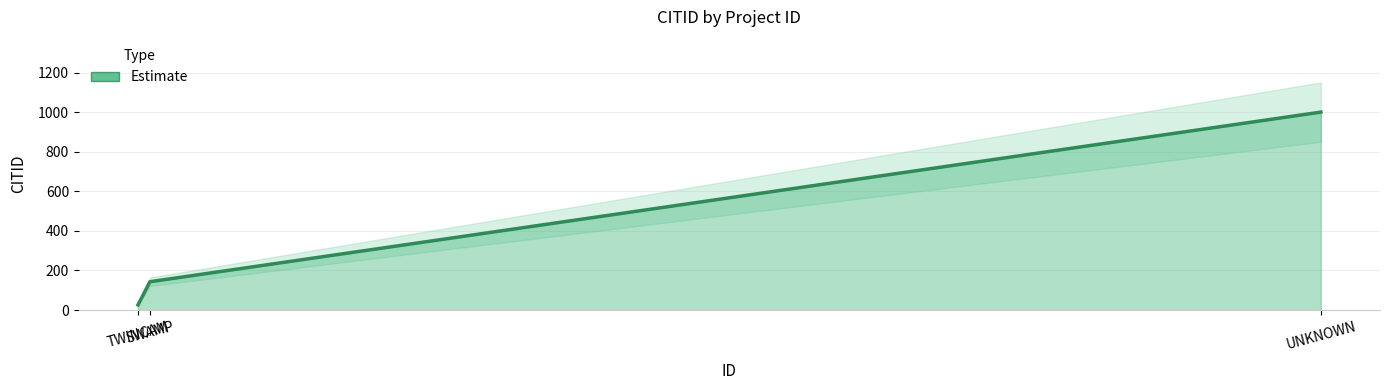

Between SWAMP and TWINCAM, which is larger?

SWAMP